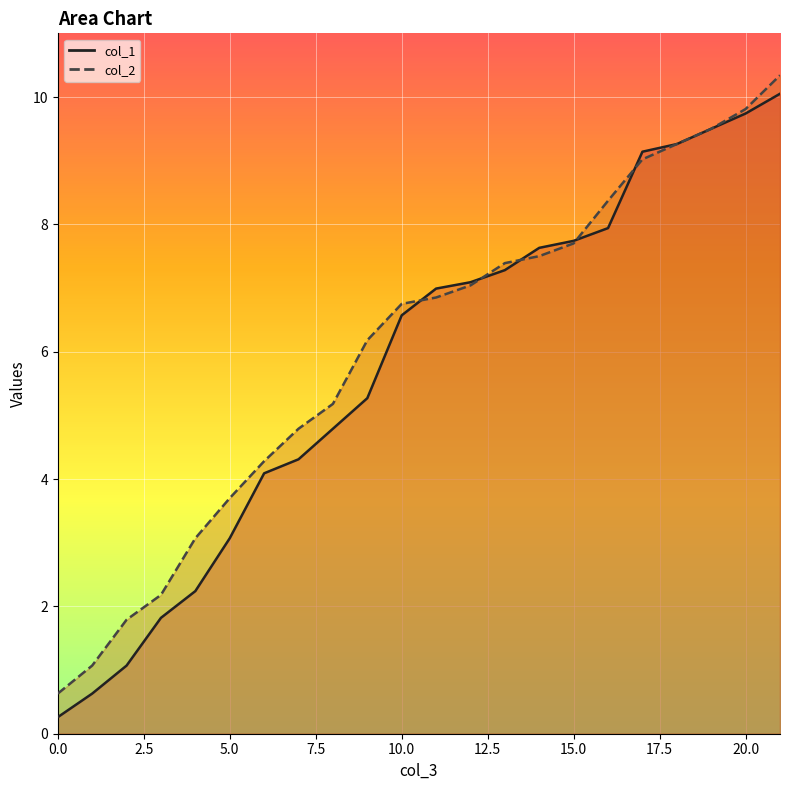

What is the approximate value of col_2 line at 20?

9.8